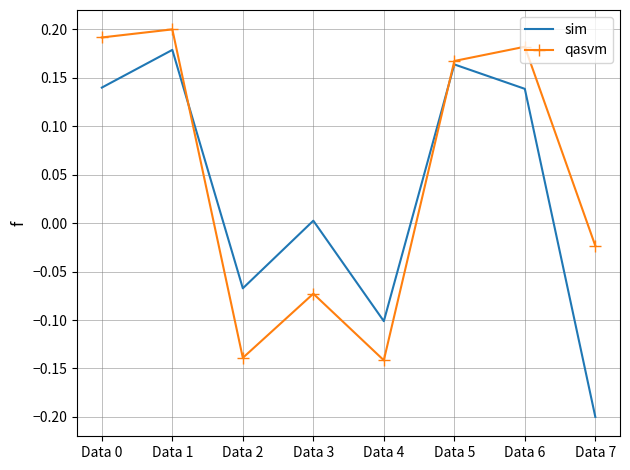

In qasvm, how many points are lower than both neighbors (excluding endpoints)?

2